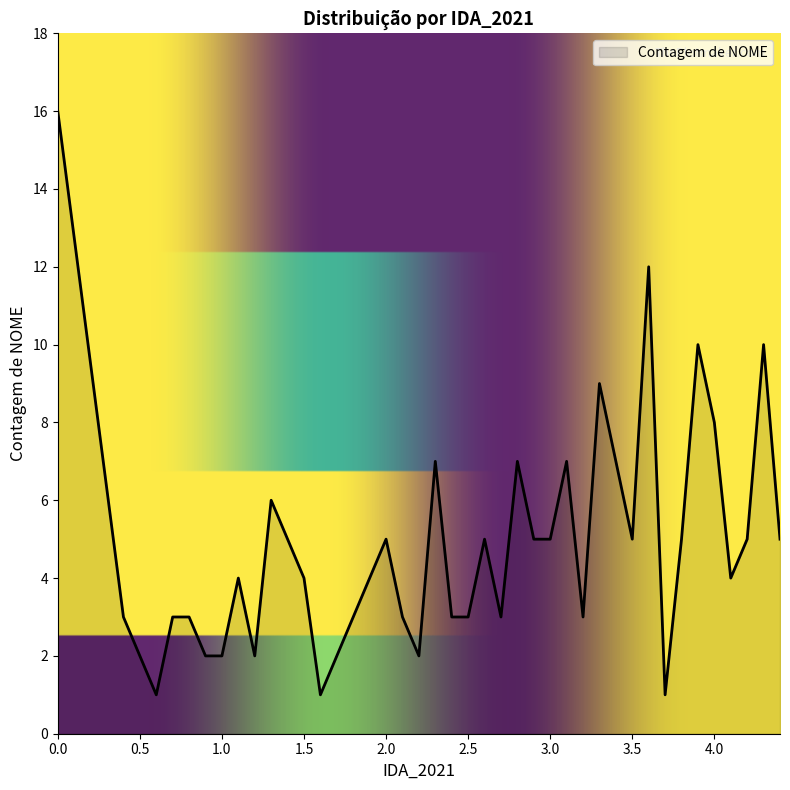

What is the difference between the maximum and minimum values?

15